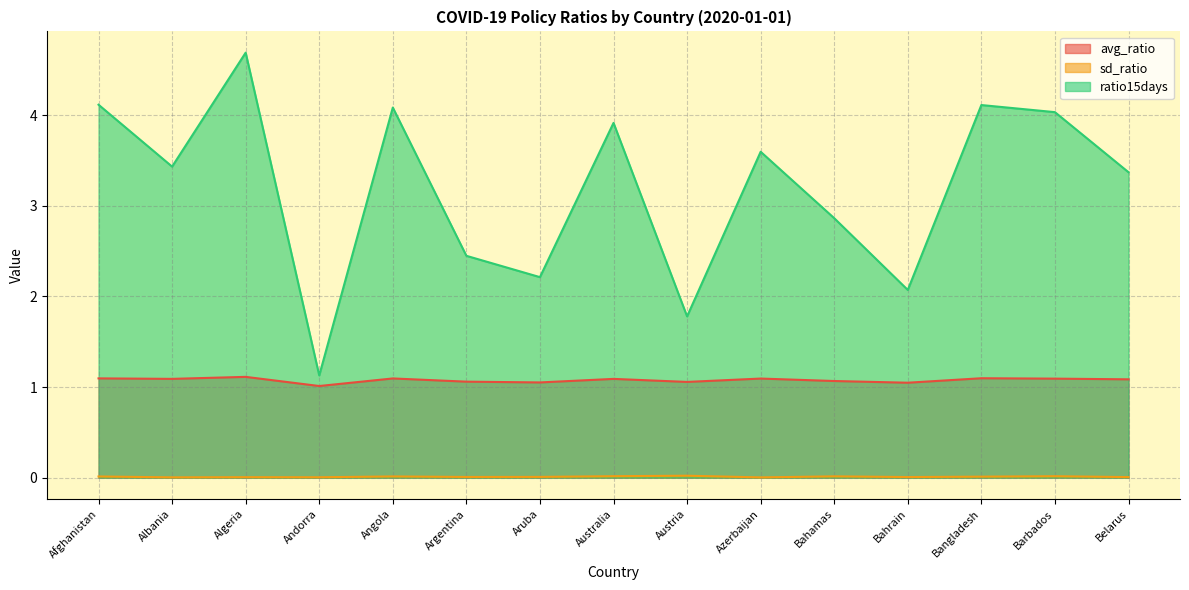

What value does the avg_ratio series have at Bahamas?

1.1